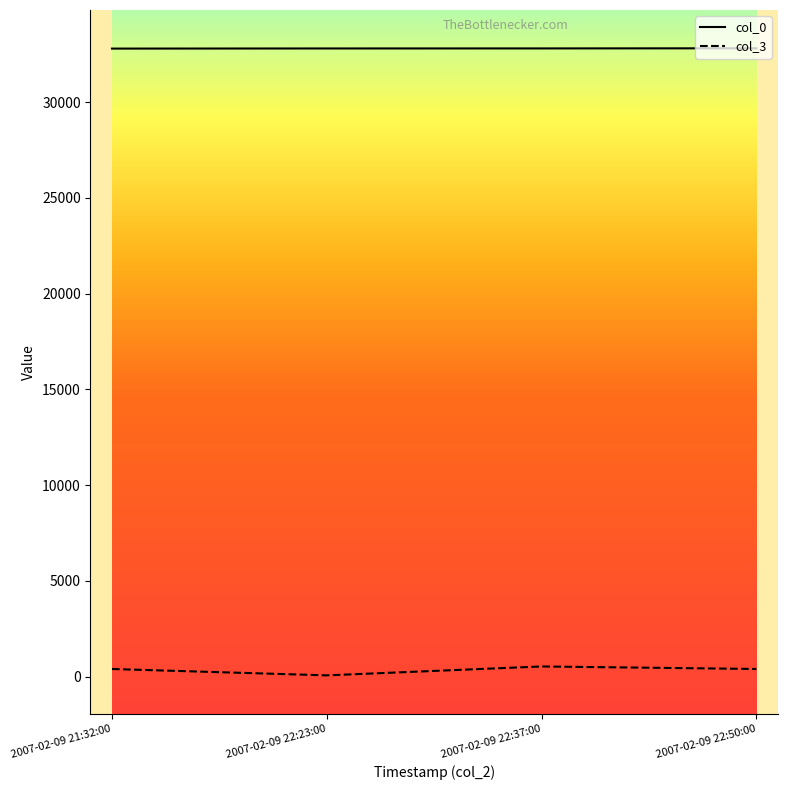

What are all the series names shown in the legend?

col_0, col_3